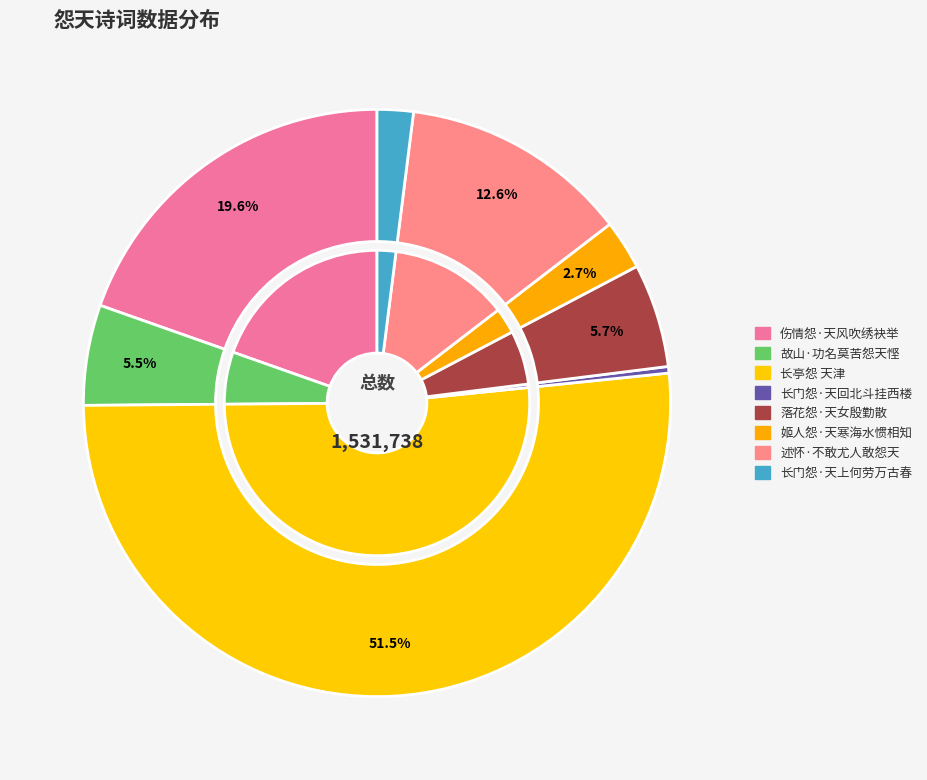

To the nearest percent, what is the average slice percentage?

12%